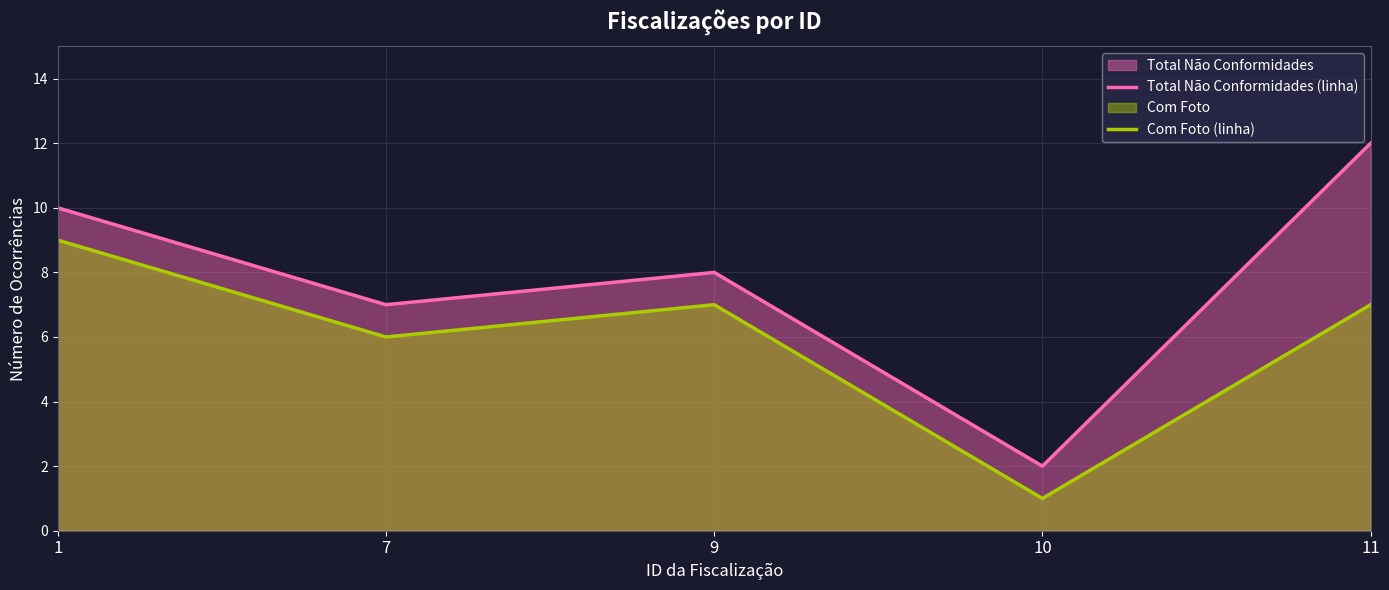

Rank the series at 10 from lowest to highest value.

Com Foto (linha), Total Não Conformidades (linha)